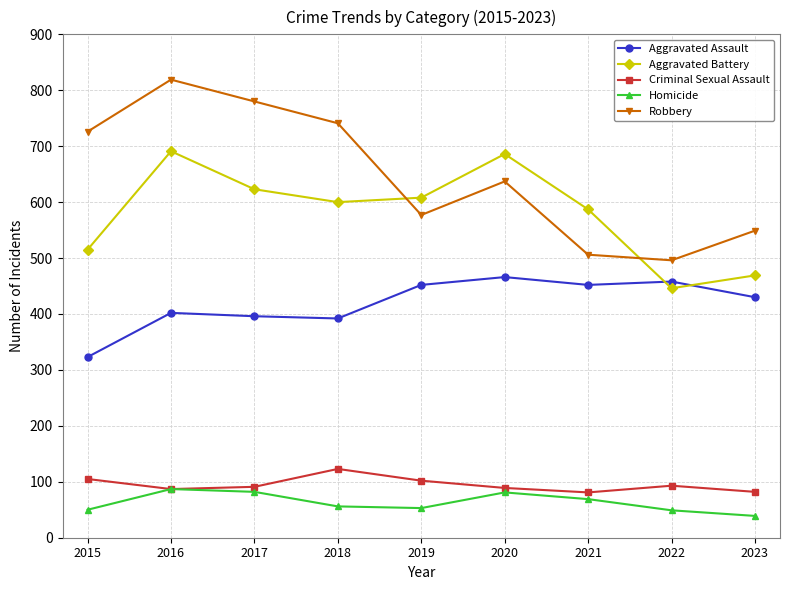

What is the value of the Aggravated Battery point at the 1st from the left?

515